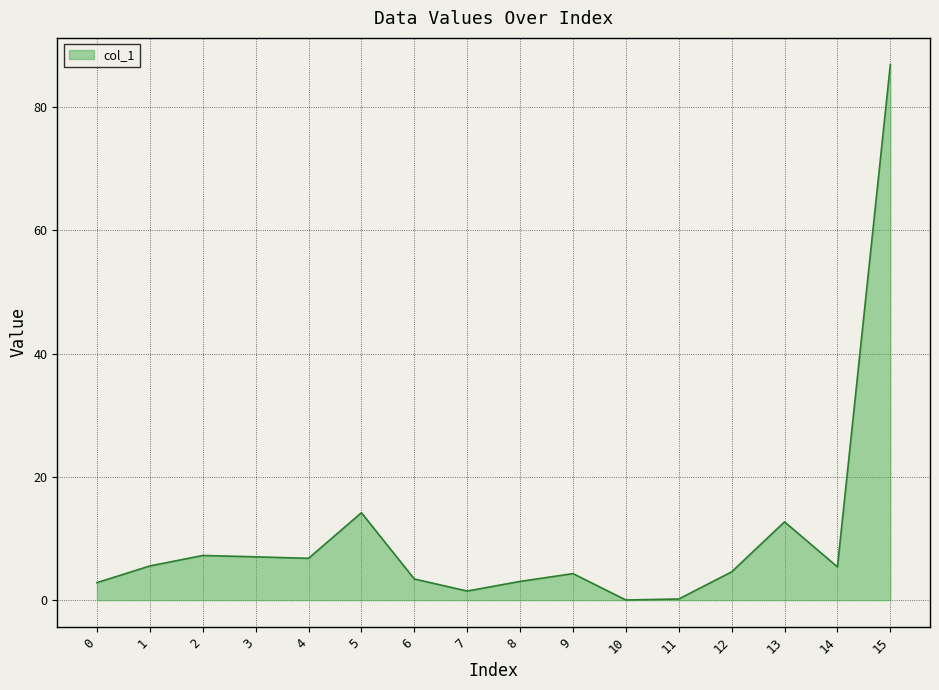

Does the chart display data point markers on the line(s)?

No